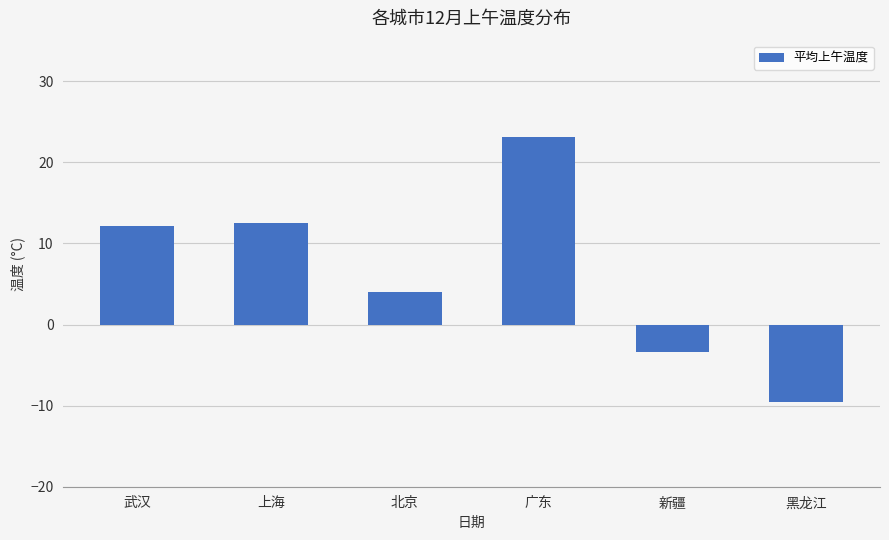

Which label corresponds to the smallest value in the chart?

黑龙江